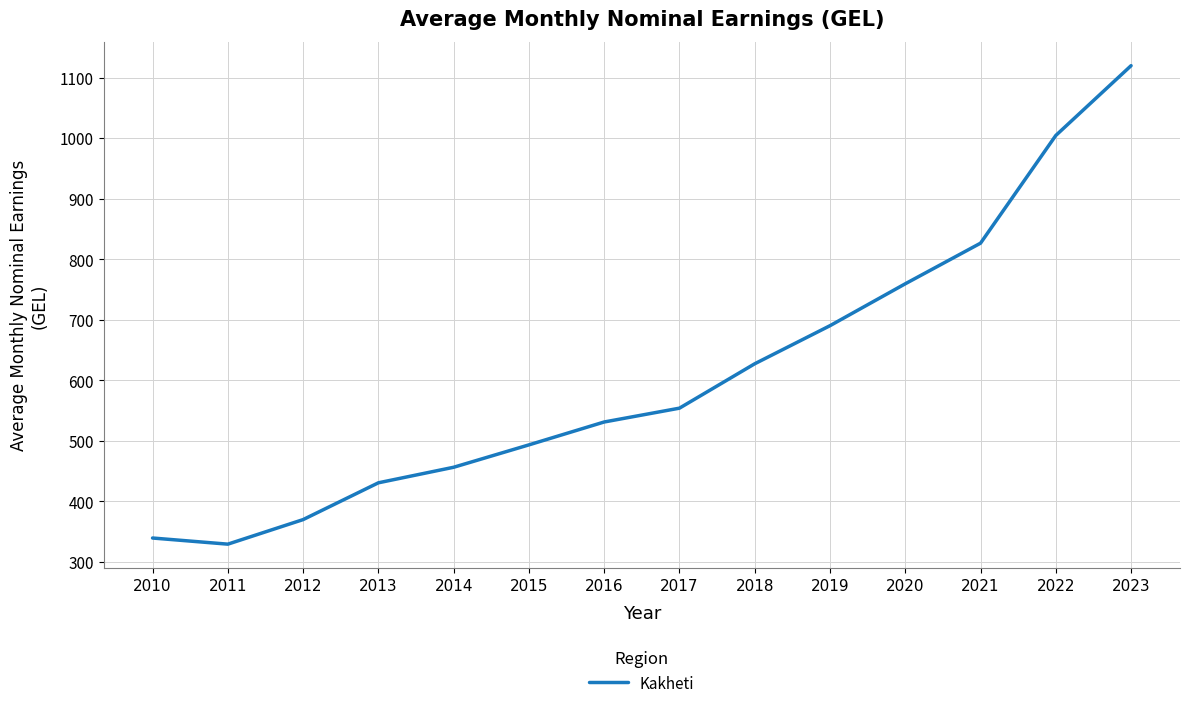

Where is the first local minimum?

2011